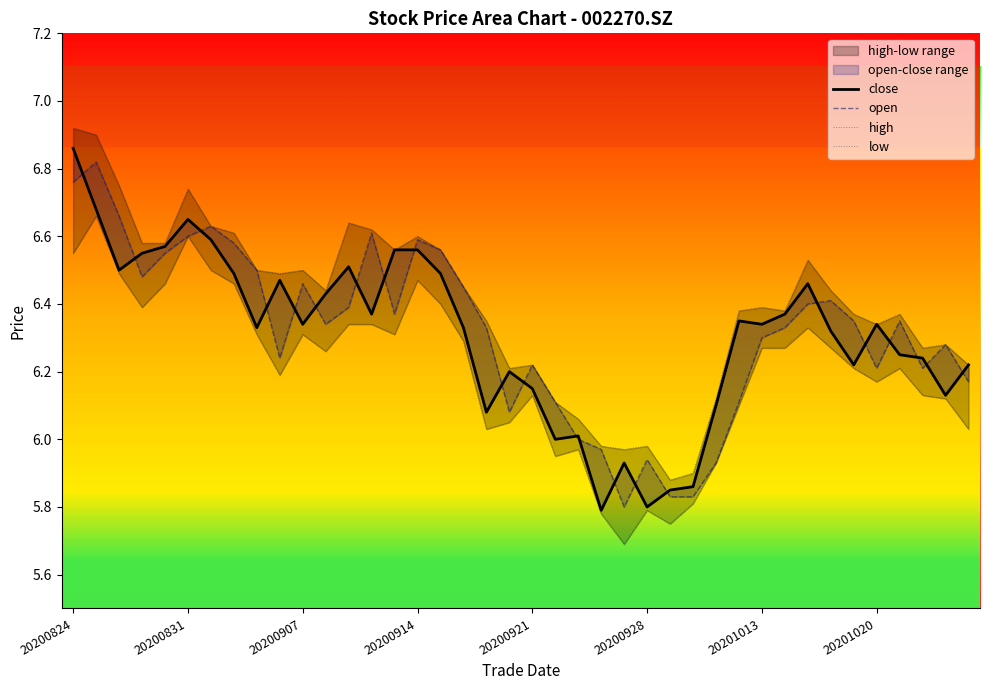

True or false: close has a value of 6.2 at 36.

True